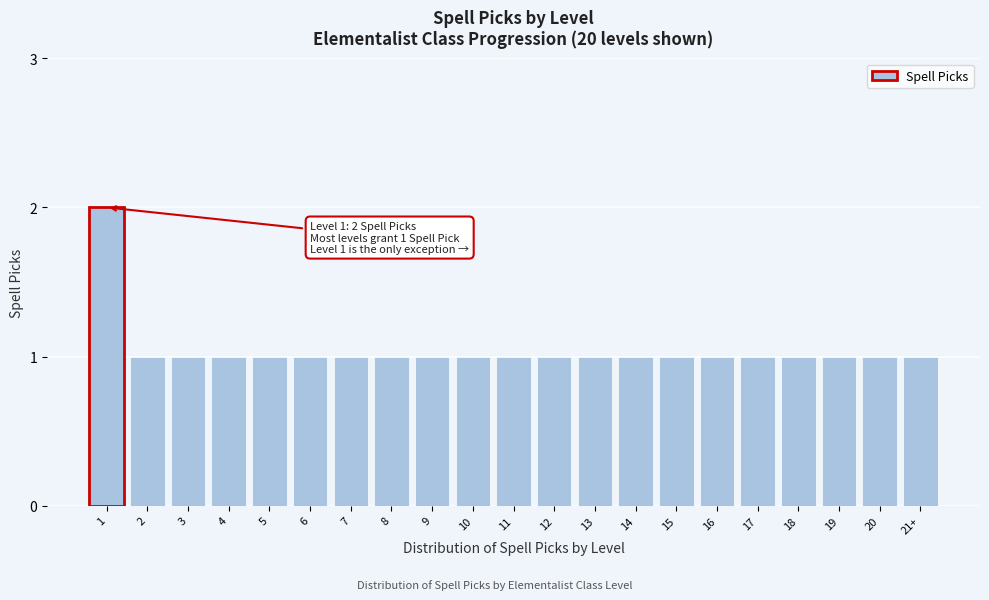

Reading right to left, transcribe all the data shown in this chart.

1	1	1	1	1	1	1	1	1	1	1	1	1	1	1	1	1	1	1	1	2